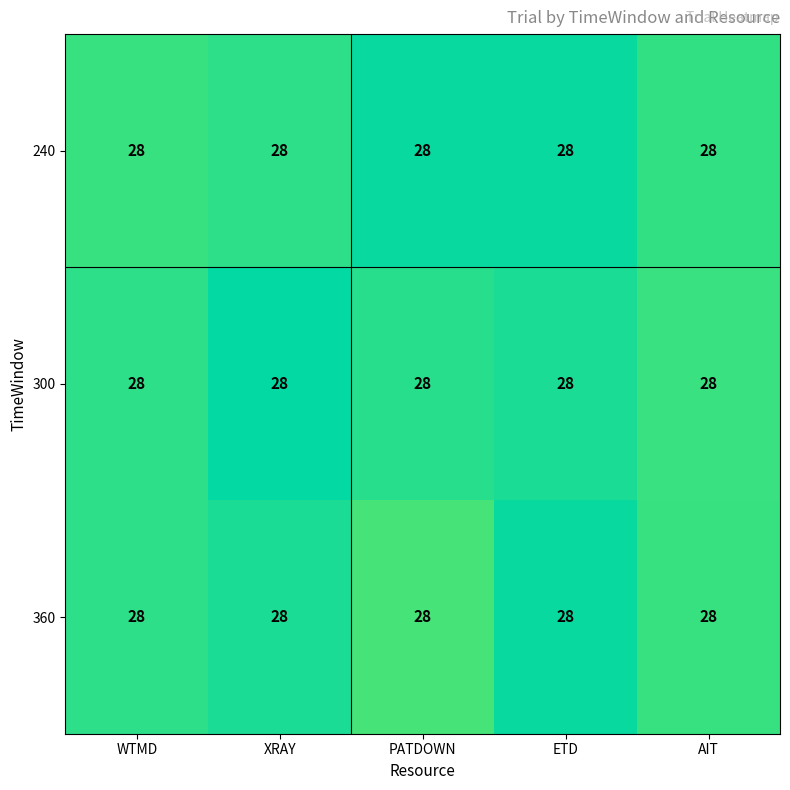

Which has a higher value, AIT or WTMD?

AIT